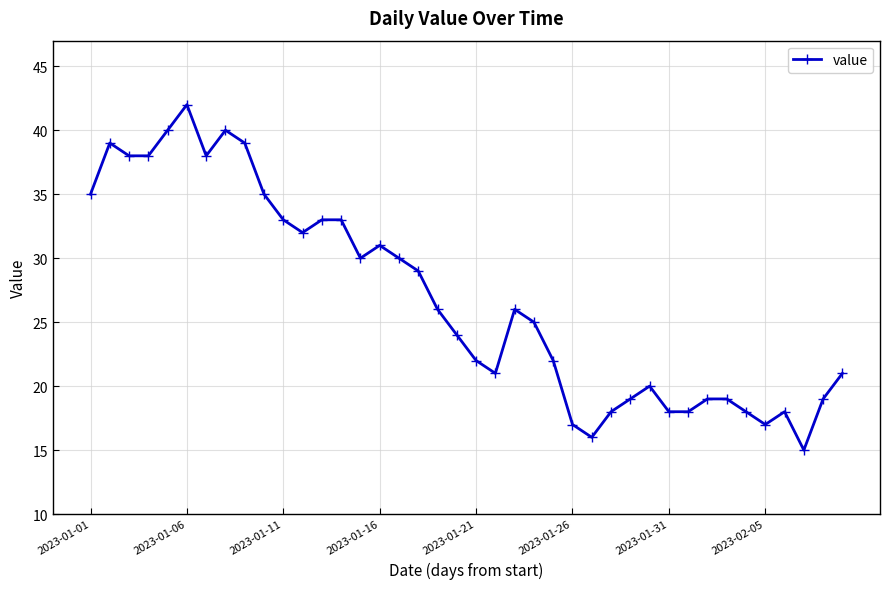

What is the value of the 1st point from the left?

35